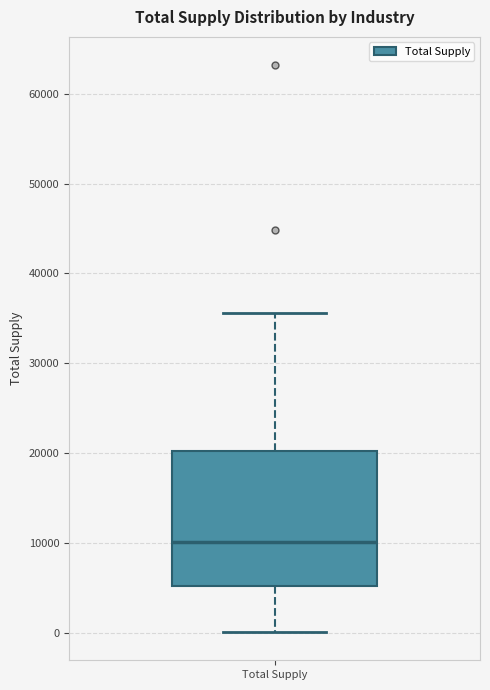

Transcribe this box plot: give where the median line is, the range the box spans, and where the two whiskers end, as read against the y-axis. The values are not printed on the chart, so give them approximately, as read against the axis.

median 10000, box 5000 to 20000, whiskers 0 to 36000